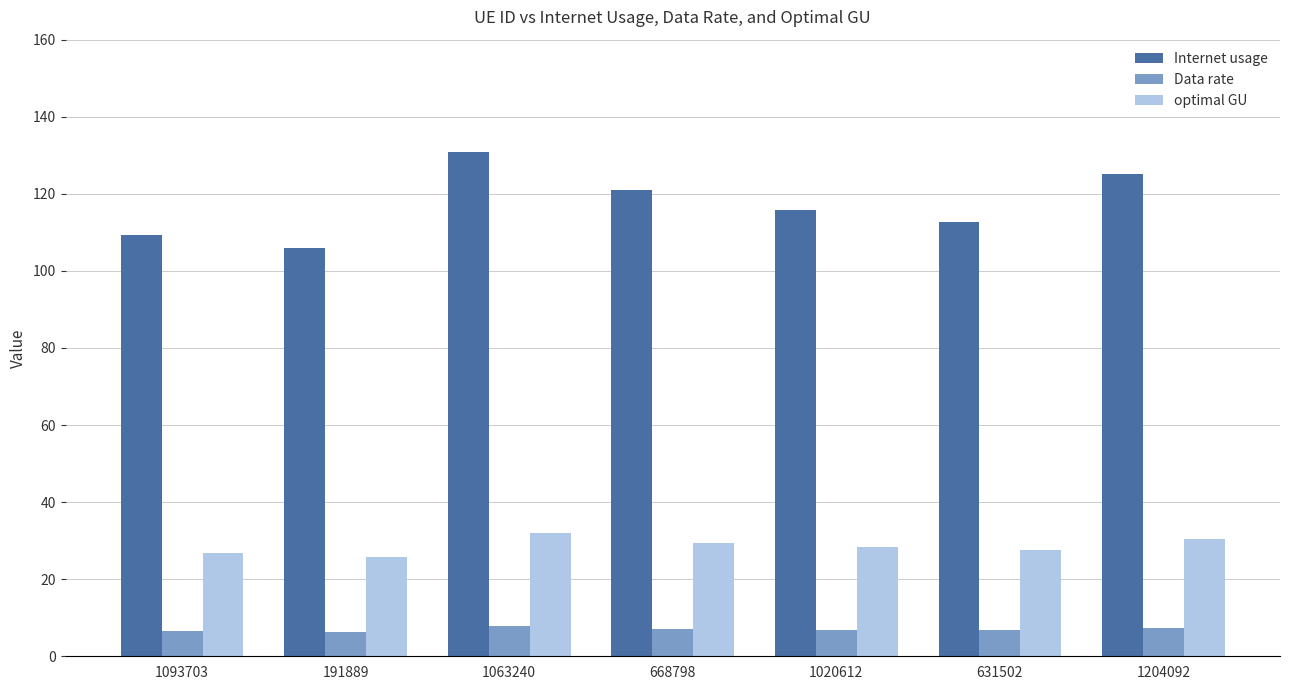

Where is Internet usage nearest to the value 118?

1020612